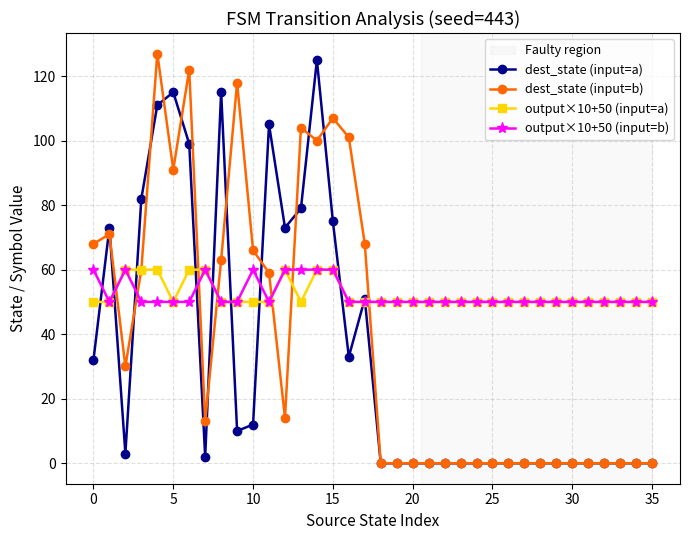

At how many categories does at least one series exceed 19?

36